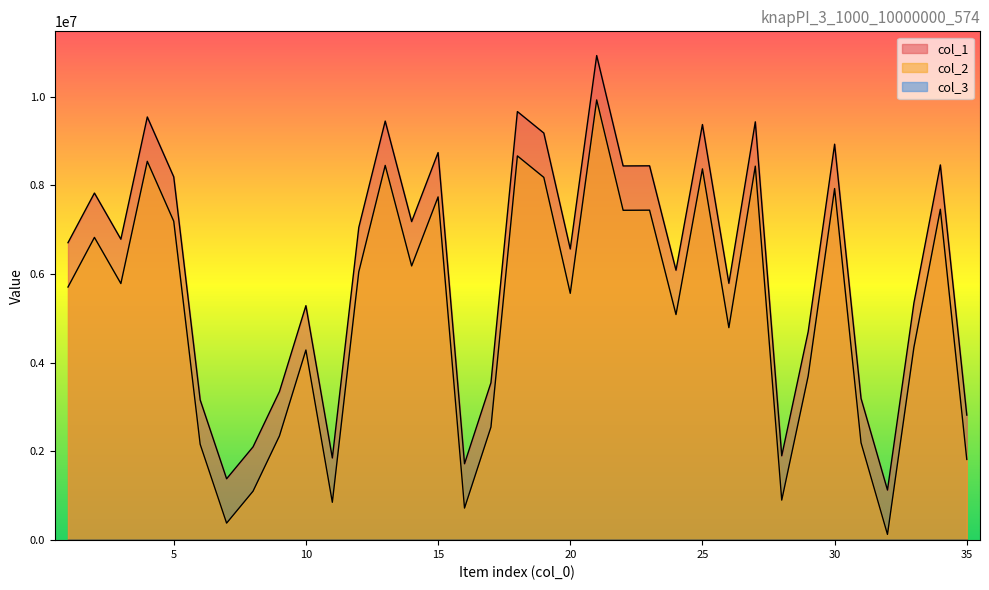

In col_2, how many points are lower than both neighbors (excluding endpoints)?

11